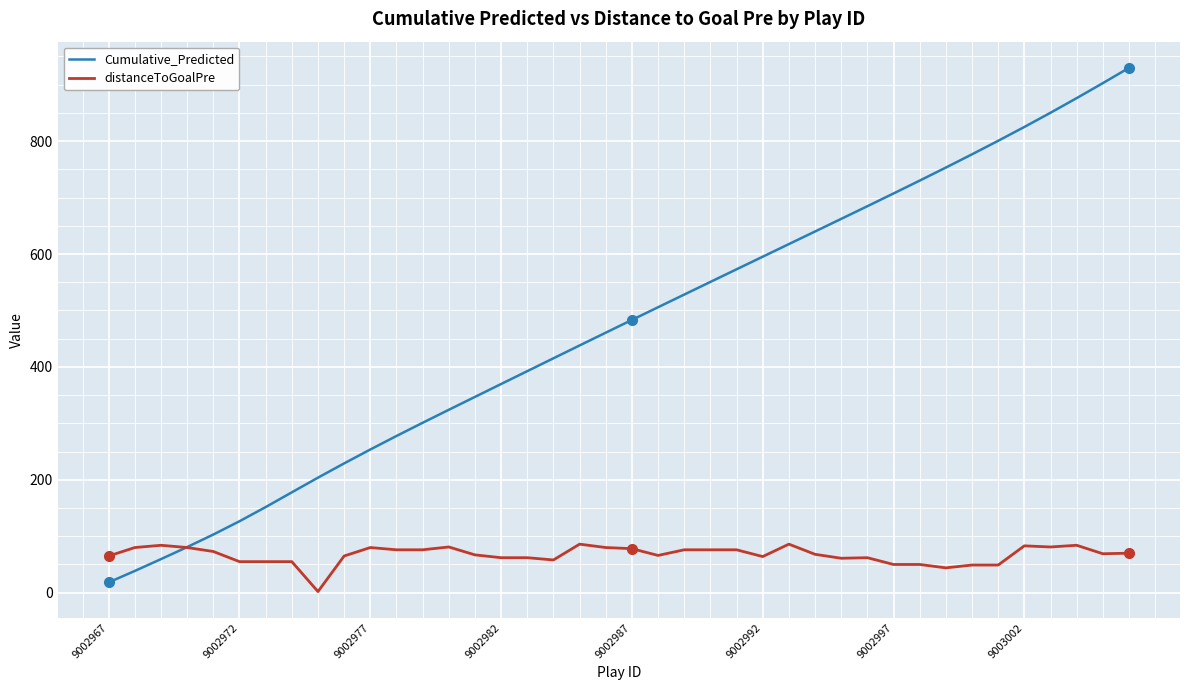

What is the highest value of the Cumulative_Predicted series?

929.8